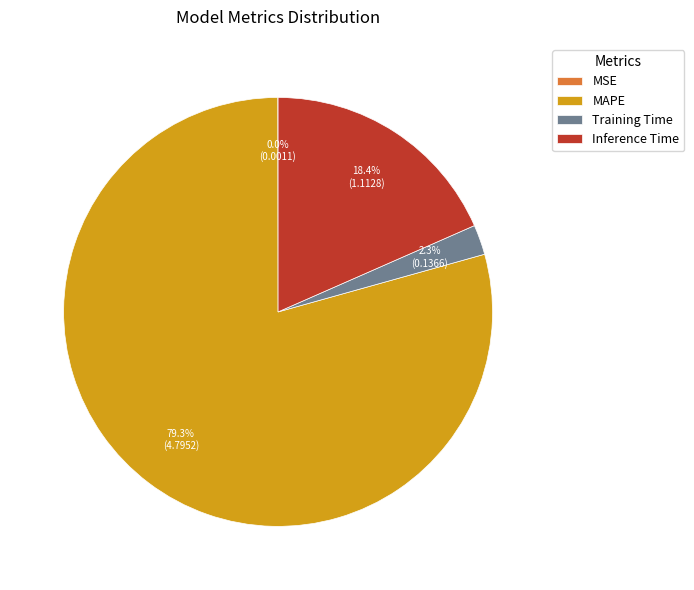

Which category has the biggest portion of the pie?

MAPE